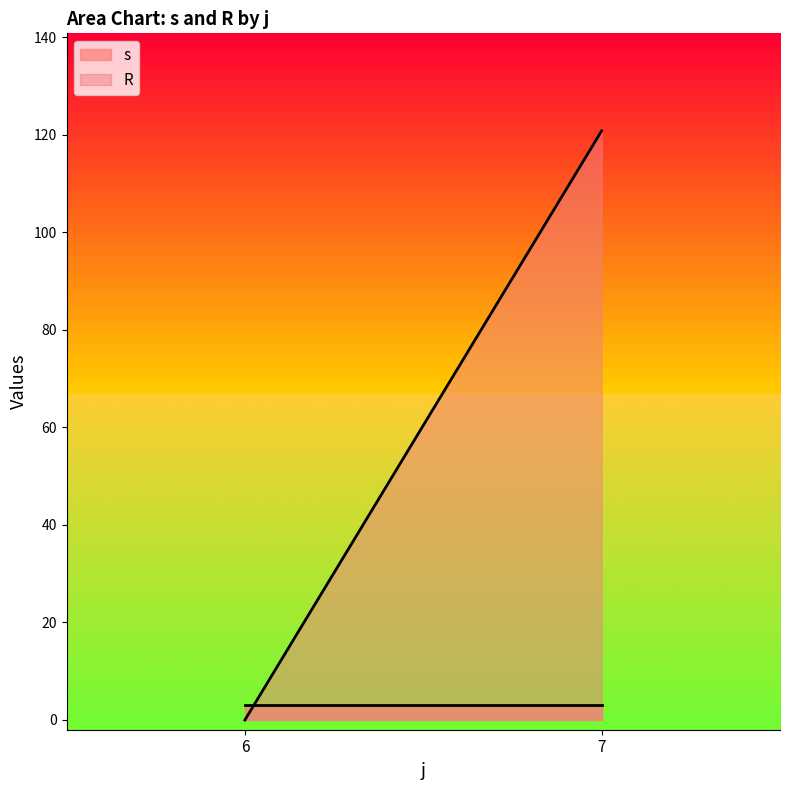

Which category has the highest value in the s series?

6